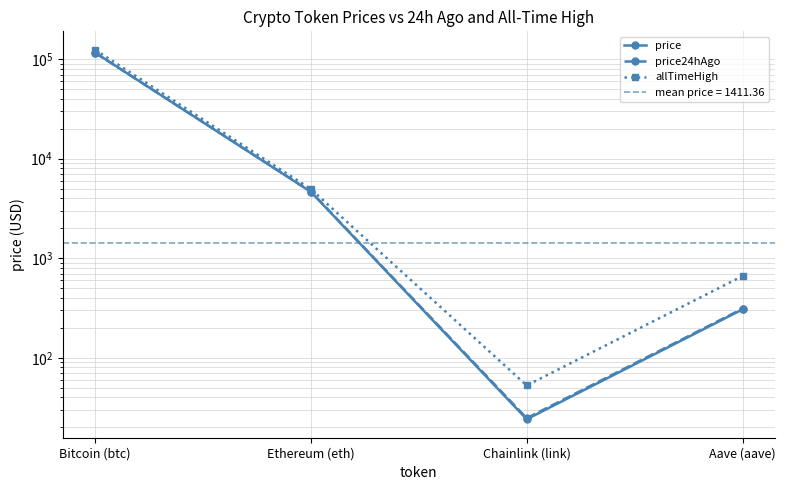

At which label does price first exceed 4631?

Bitcoin (btc)